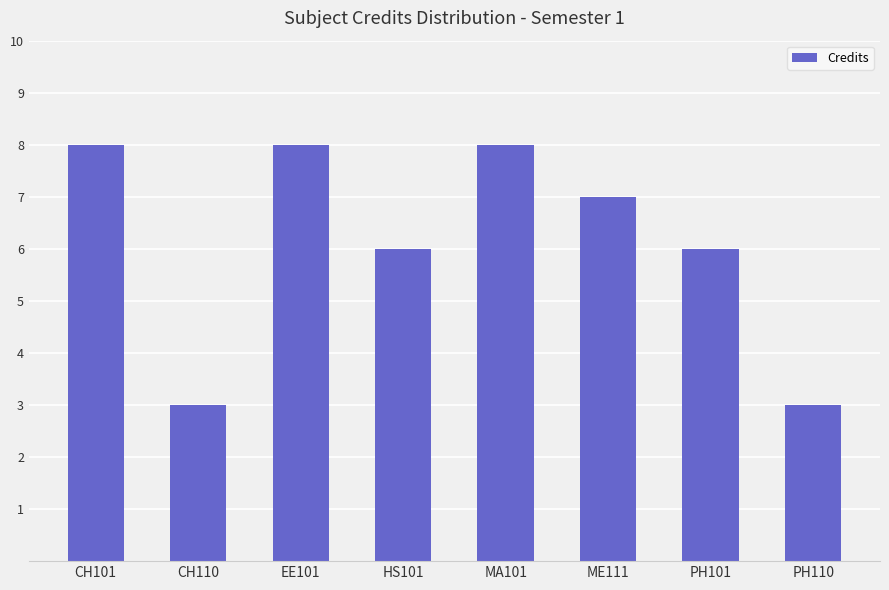

Reading left to right, what are all the values shown in this chart?

CH101=8	CH110=3	EE101=8	HS101=6	MA101=8	ME111=7	PH101=6	PH110=3